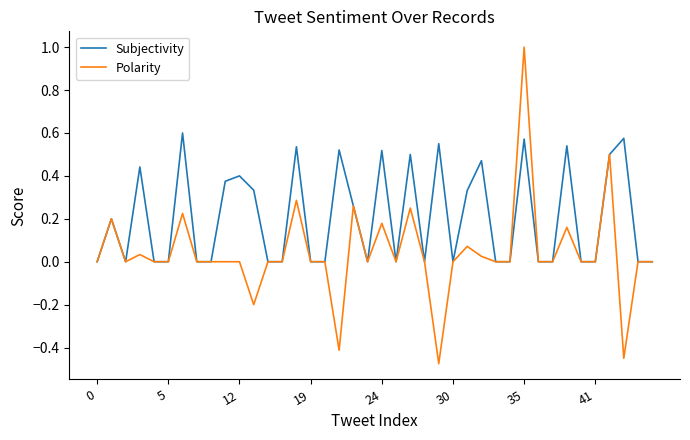

Which series has the largest total across all categories?

Subjectivity